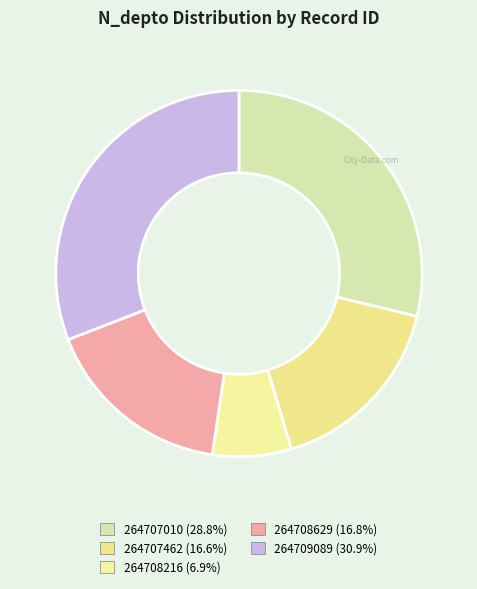

The 264707010 slice represents 29% of the pie. True or false?

True